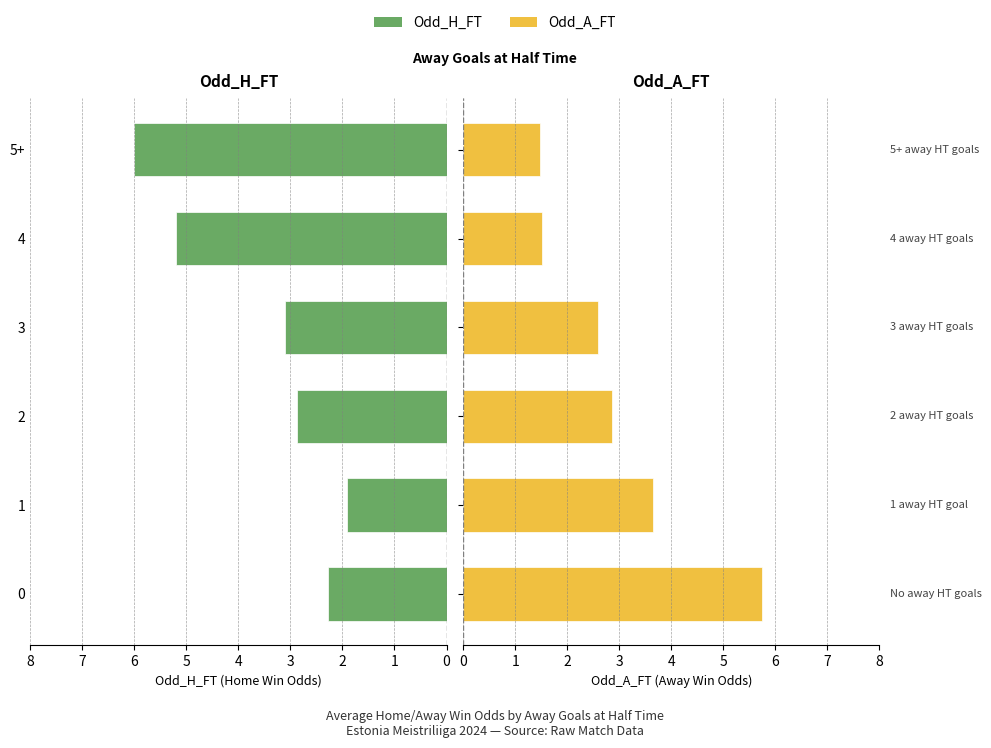

What are all the series names shown in the legend?

Odd_H_FT, Odd_A_FT